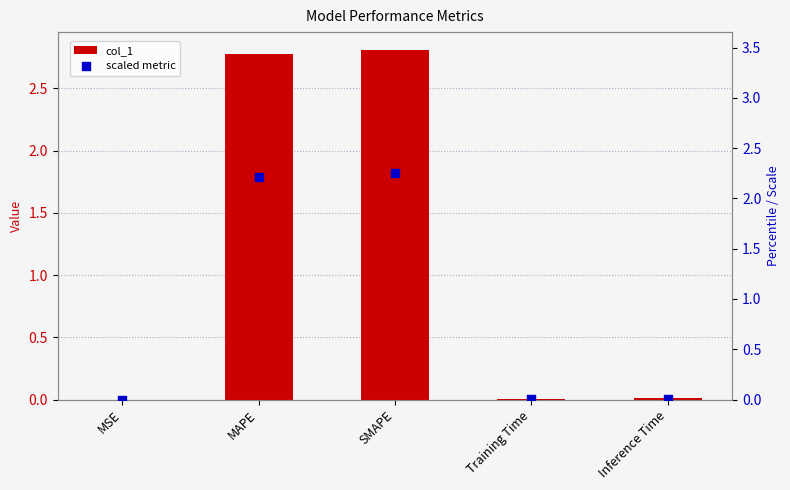

Which series reaches the minimum Y coordinate?

scaled metric